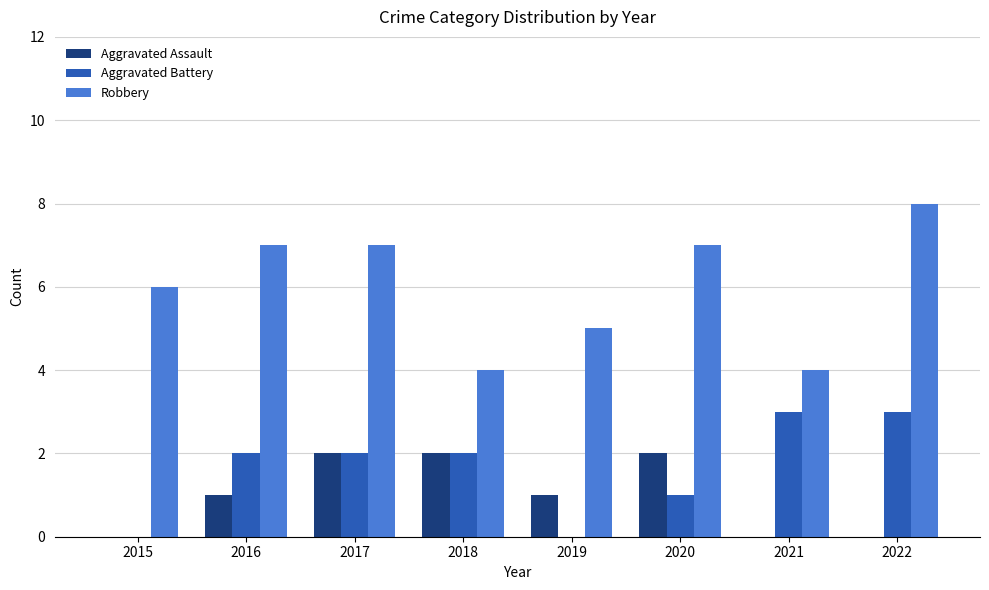

Is it true that Robbery equals 7 at 2019?

False